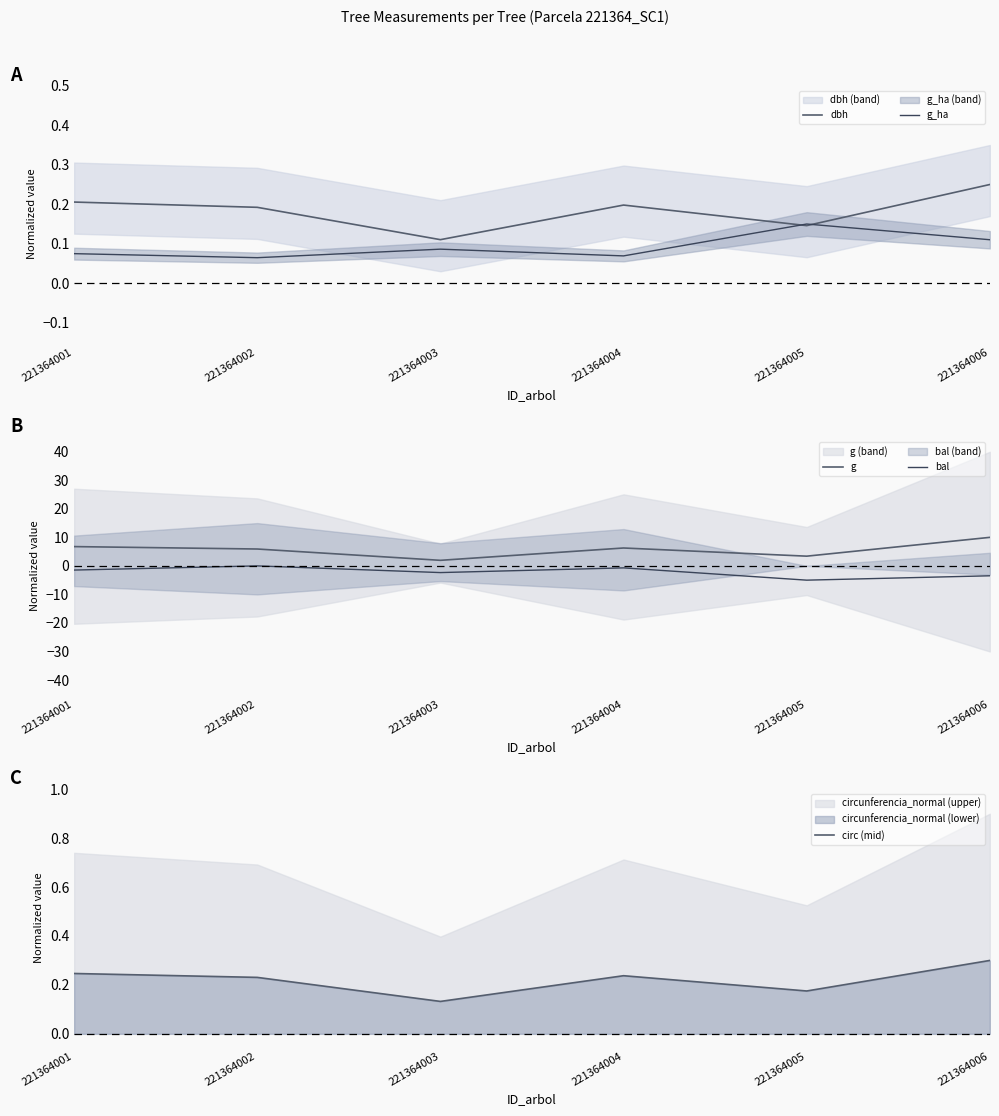

Which series has the largest range (max minus min)?

g